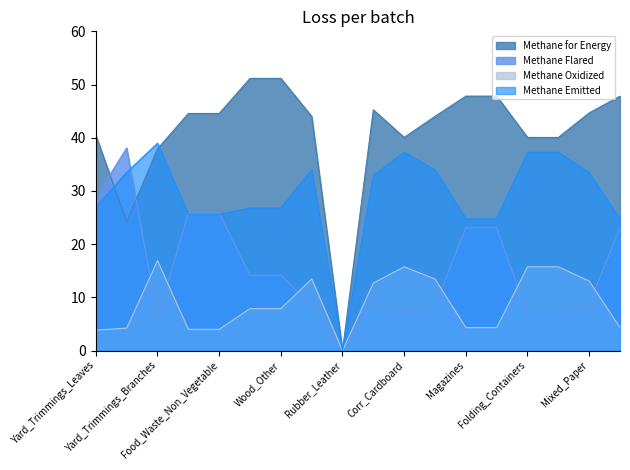

At which category does Methane Emitted reach its first local peak?

Yard_Trimmings_Branches